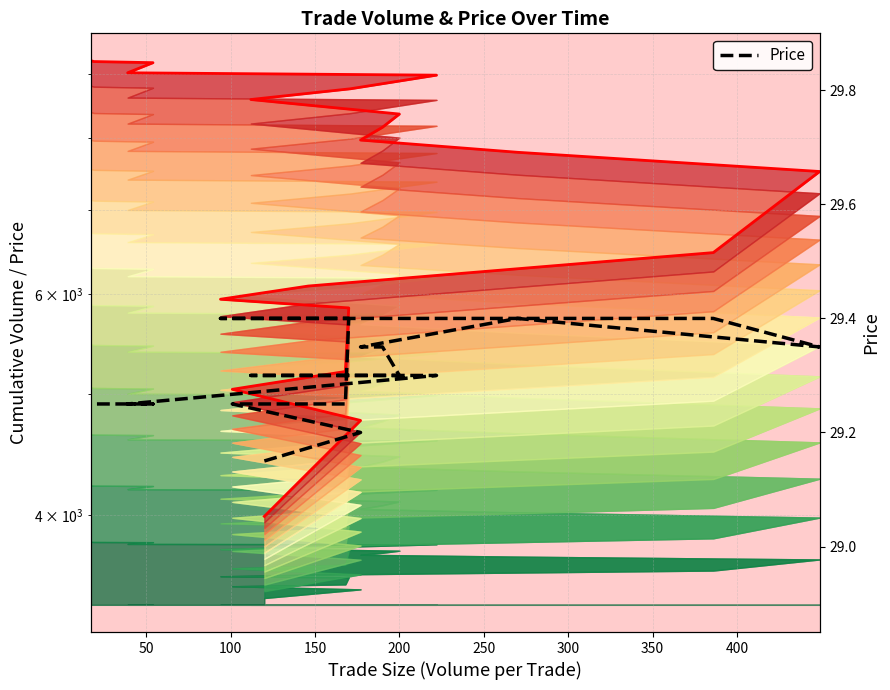

List the series in order of their overall mean, highest first.

Cumulative Volume, Price